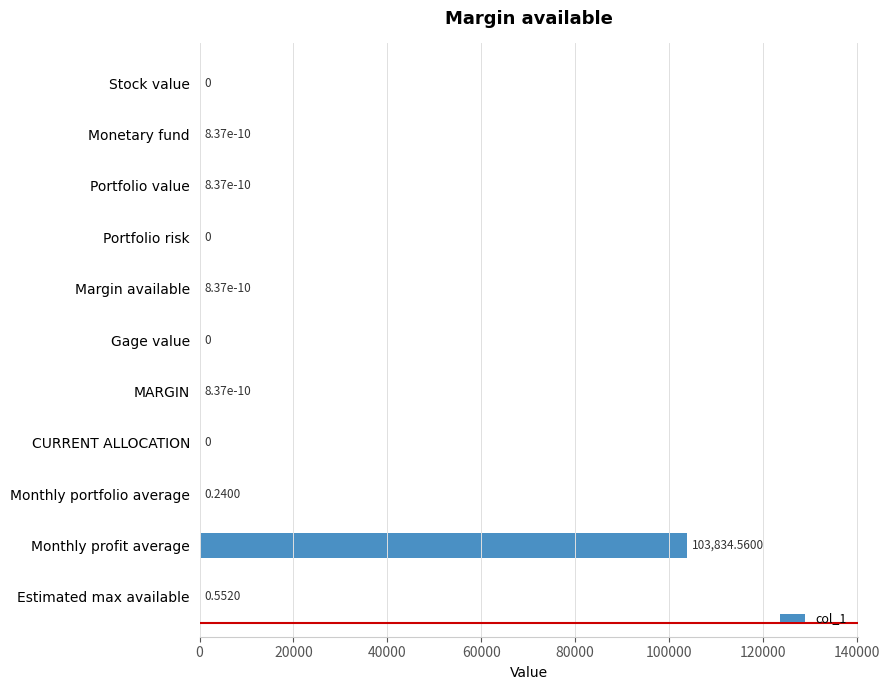

At which label is the value closest to 51917?

Estimated max available